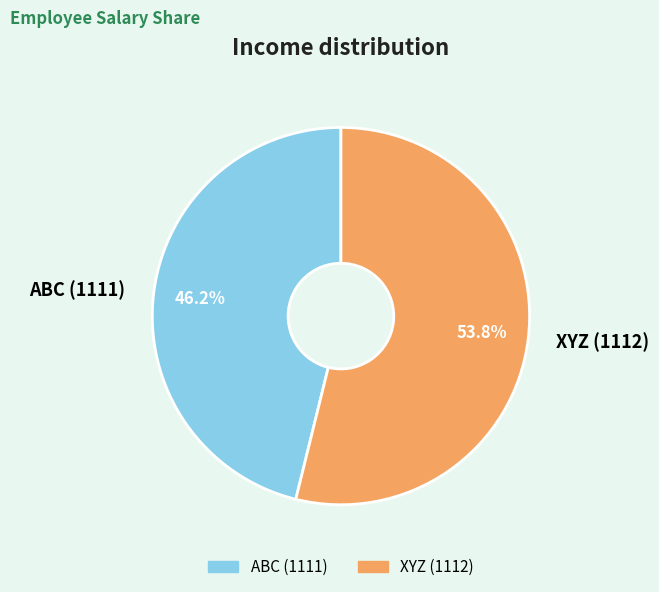

What portion of the pie excludes XYZ (1112)?

46.2%